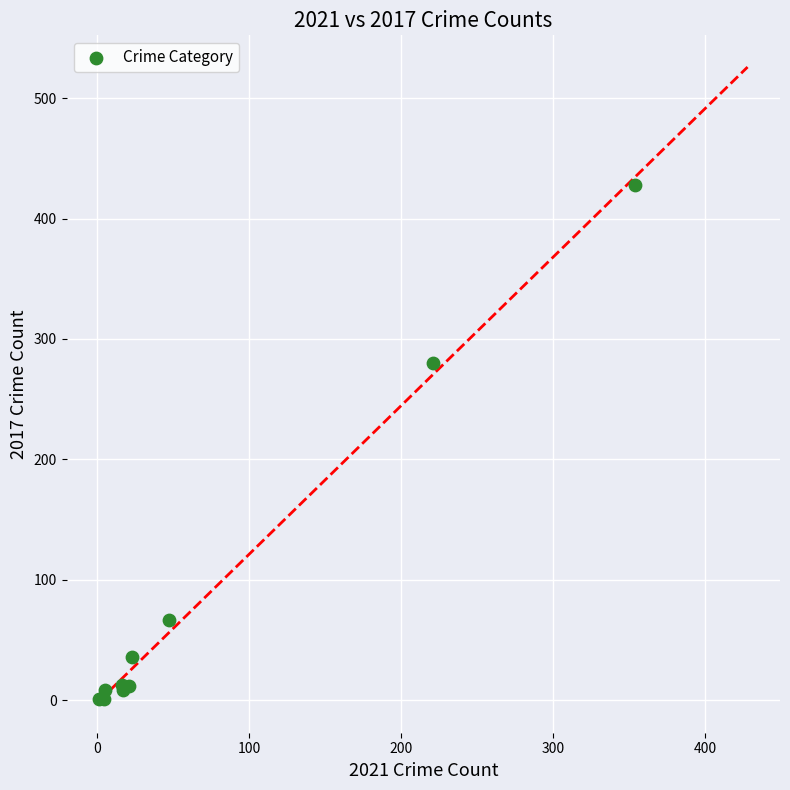

What Y value in the scatter plot is closest to 214?

280